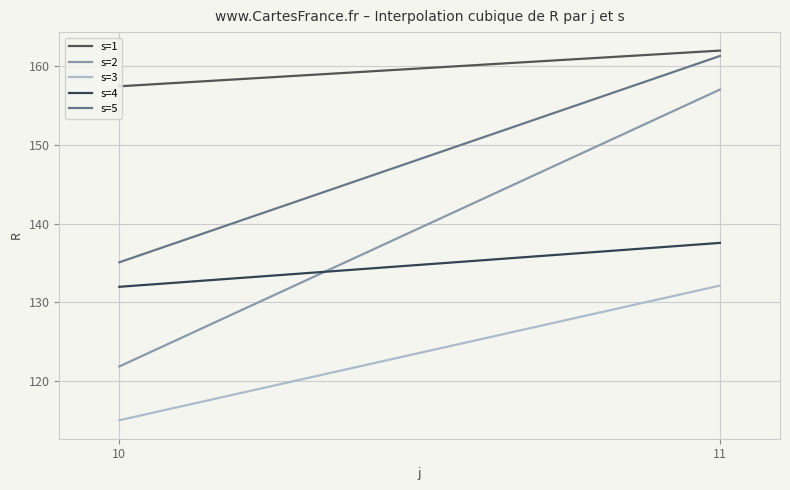

What is the sum of the s=5 values at 10 and 11?

296.4